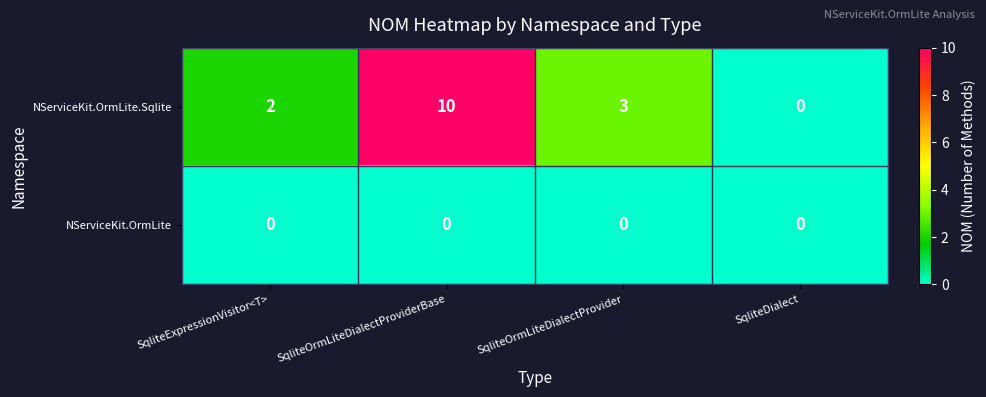

At SqliteOrmLiteDialectProviderBase, list the series in order from largest to smallest.

NServiceKit.OrmLite.Sqlite, NServiceKit.OrmLite